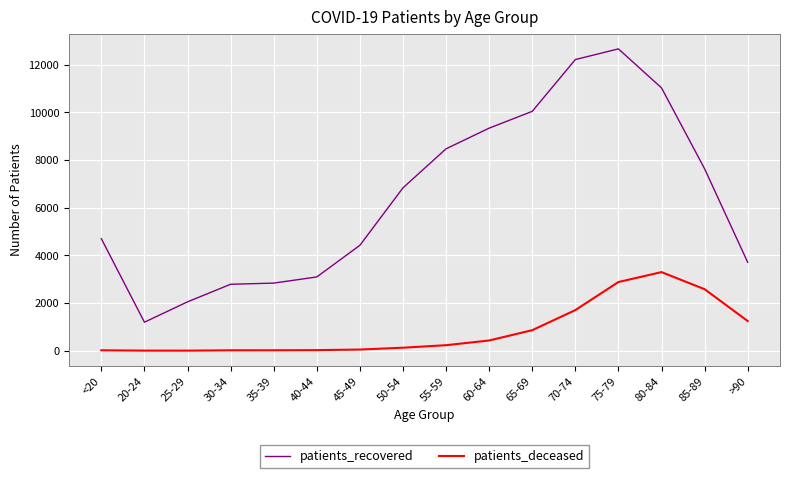

Is the value of patients_deceased at 50-54 greater than the value of patients_recovered at 65-69?

No